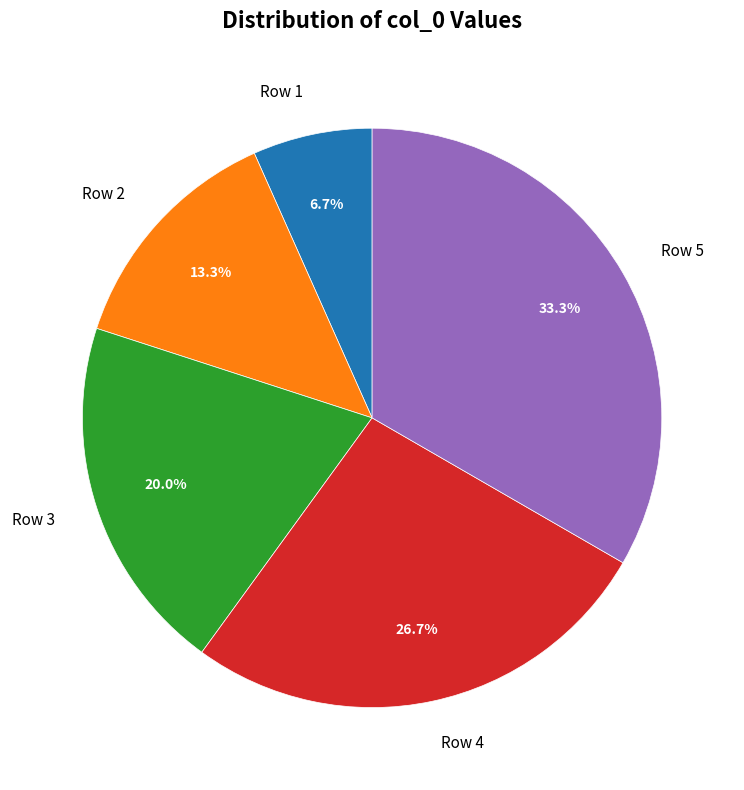

To the nearest percent, what portion does Row 3 represent?

20%